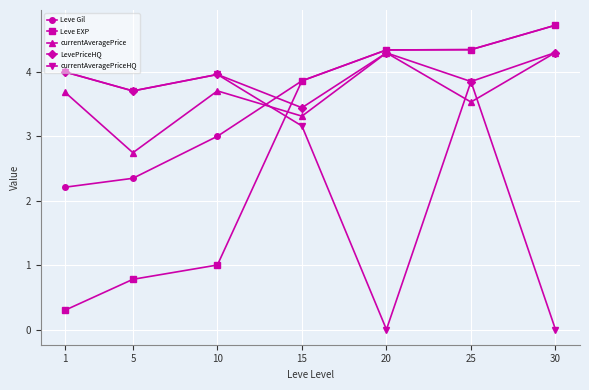

Reading left to right, what are all the values shown in this chart?

Leve Gil: 2.2	2.3	3.0	3.9	4.3	4.3	4.7
Leve EXP: 0.3	0.8	1.0	3.9	4.3	4.3	4.7
currentAveragePrice: 3.7	2.7	3.7	3.3	4.3	3.5	4.3
LevePriceHQ: 4.0	3.7	4.0	3.4	4.3	3.8	4.3
currentAveragePriceHQ: 4.0	3.7	4.0	3.2	0.0	3.8	0.0